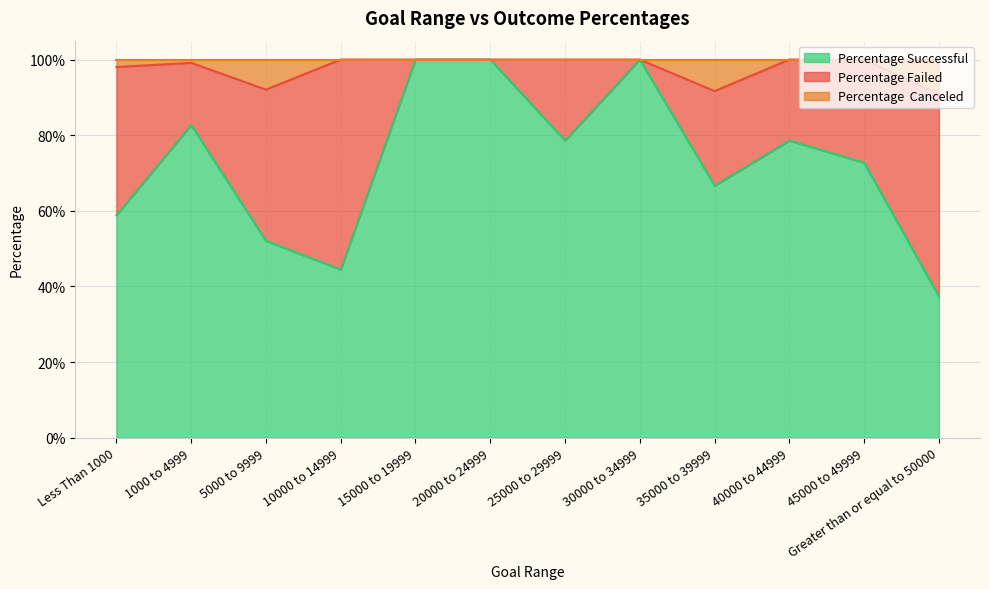

What is the maximum value shown in the chart?

1.0